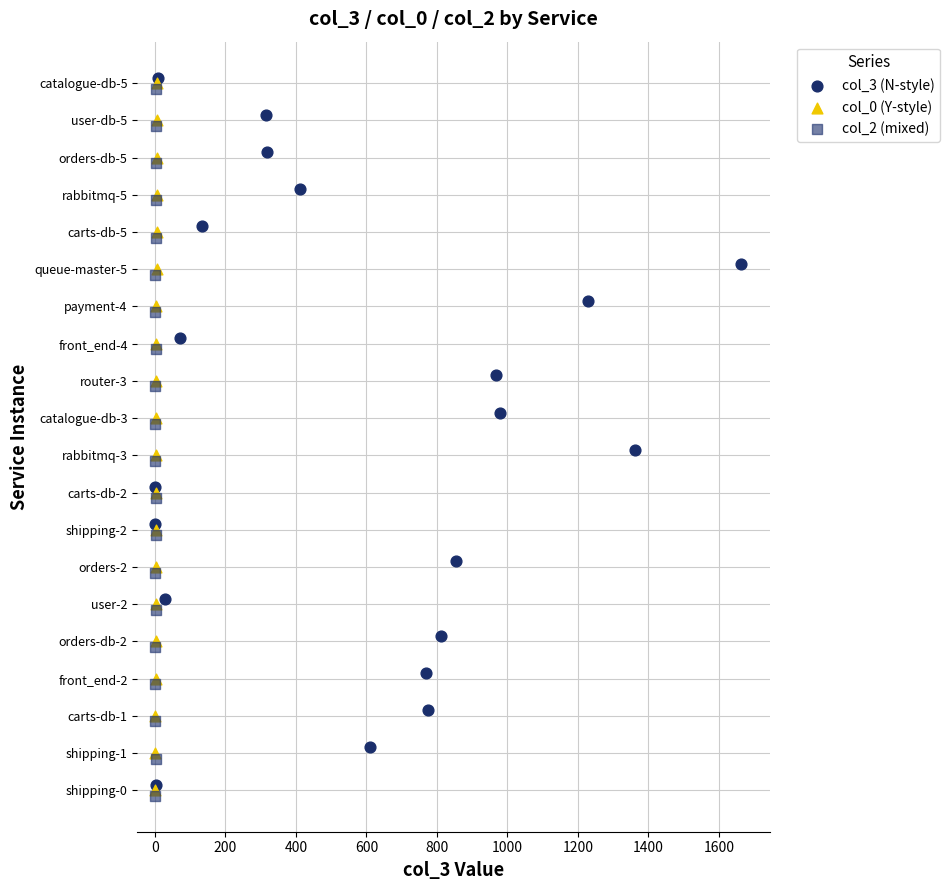

Which series contains the highest Y value?

col_3 (N-style)